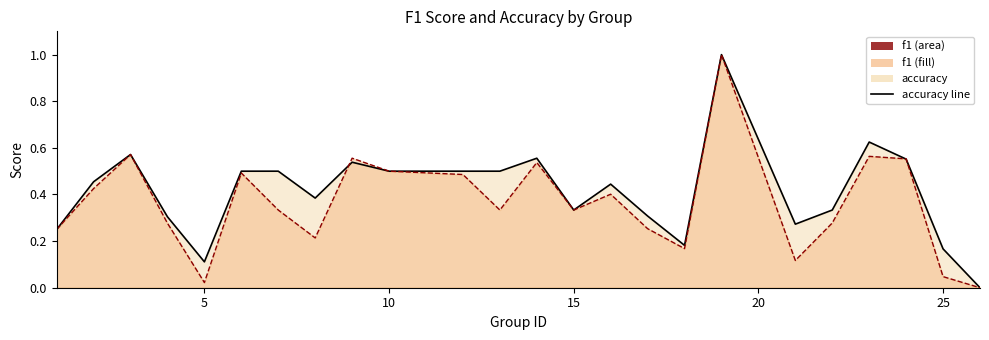

Which series ends up on top after the final intersection of f1 and accuracy?

accuracy